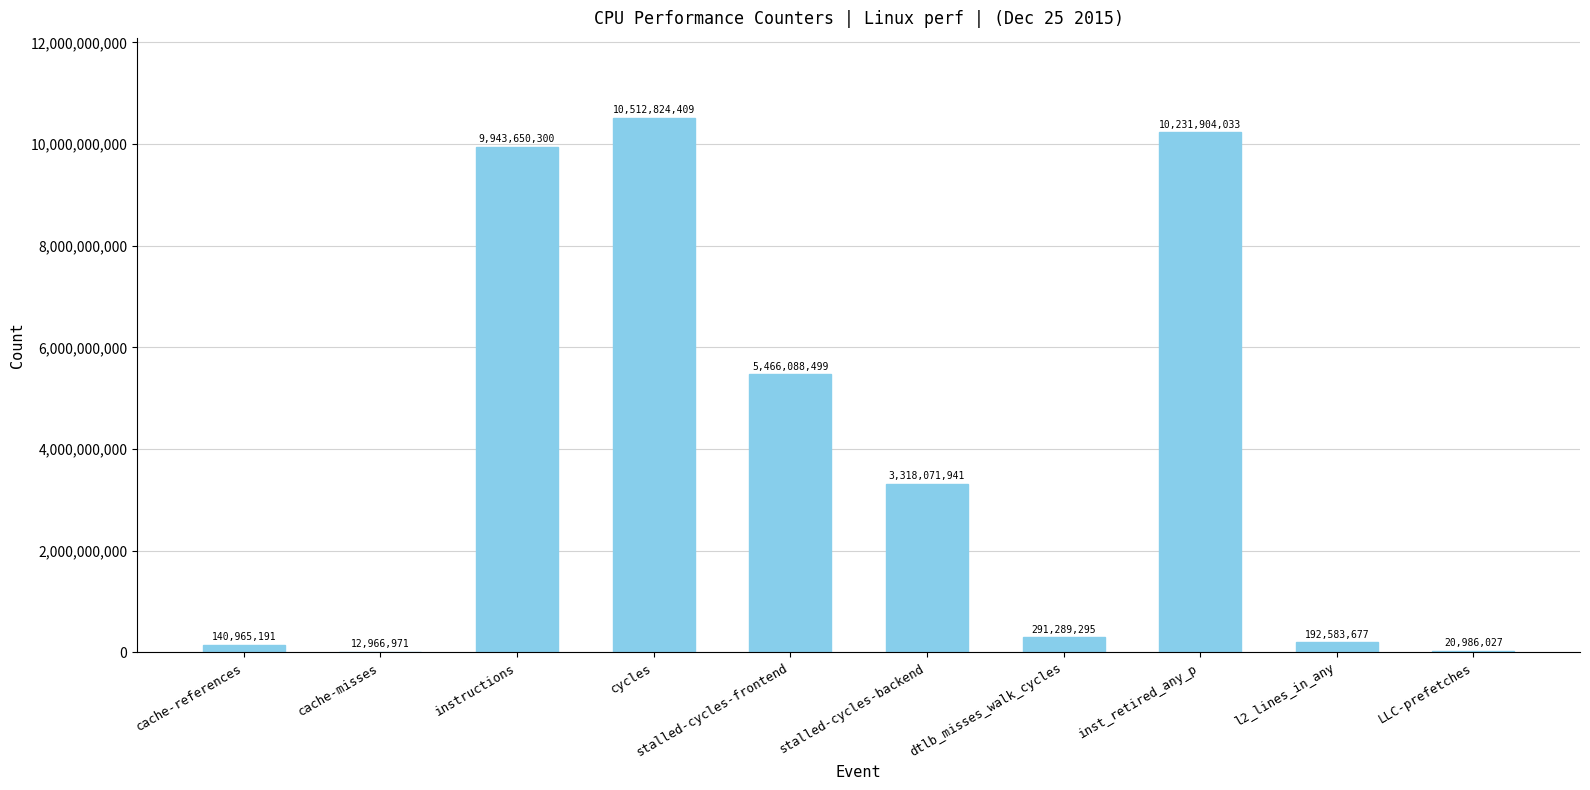

What is the average value?

4013133034